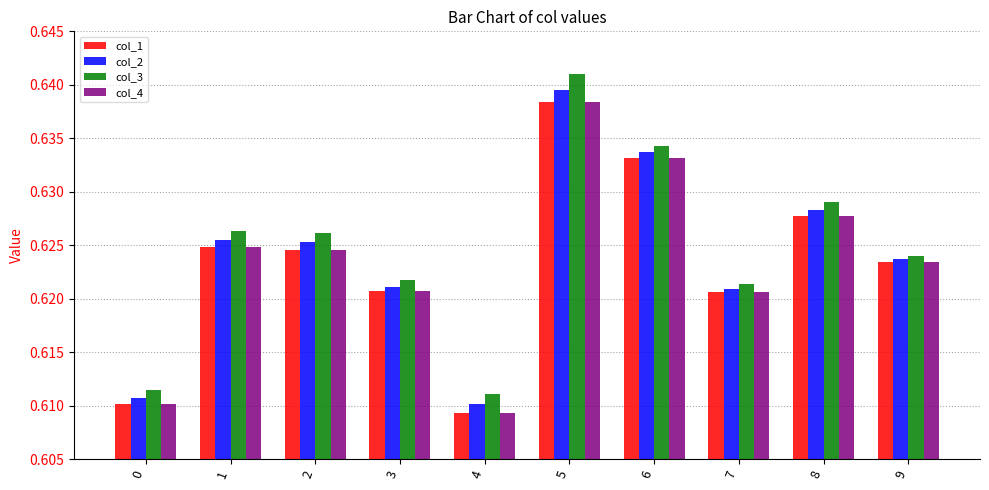

Count the col_1 values in the range 0 to 1.

10